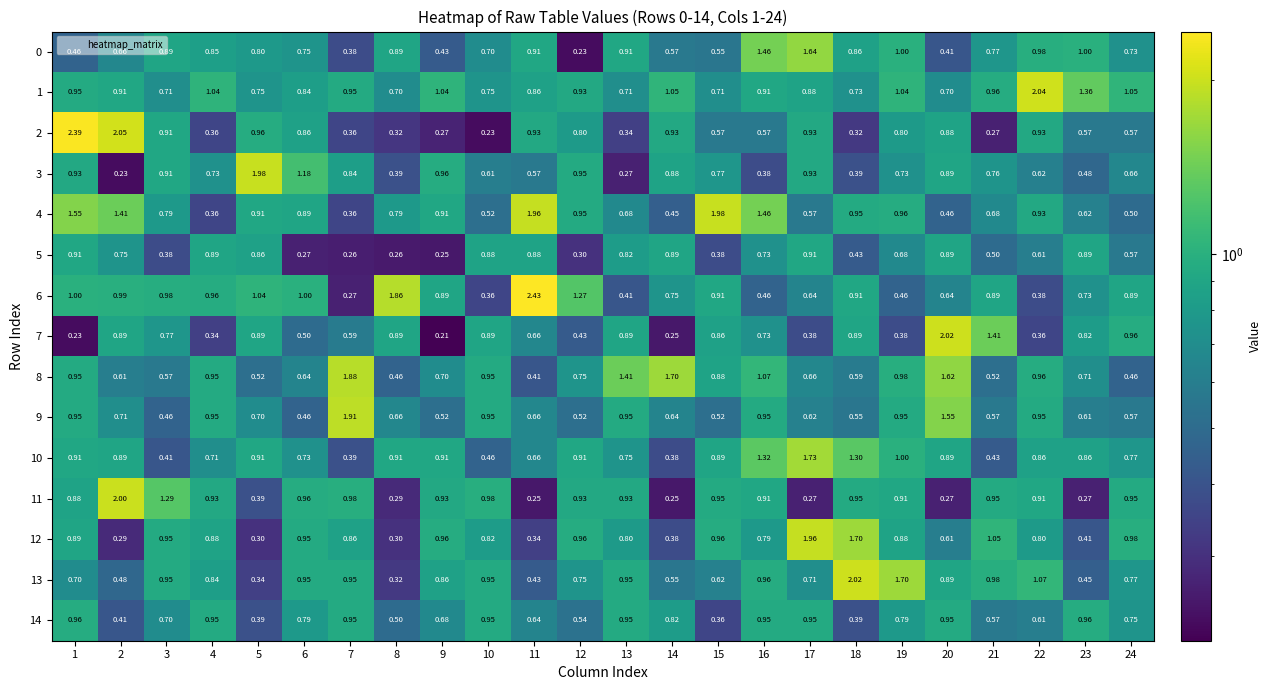

Is the value of 10 at 10 greater than the value of 14 at 21?

No